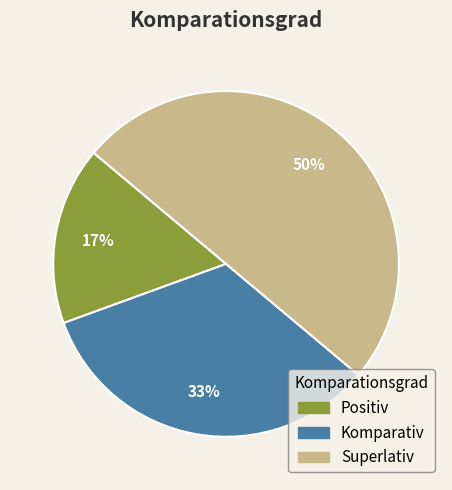

How many segments does this pie chart have?

3